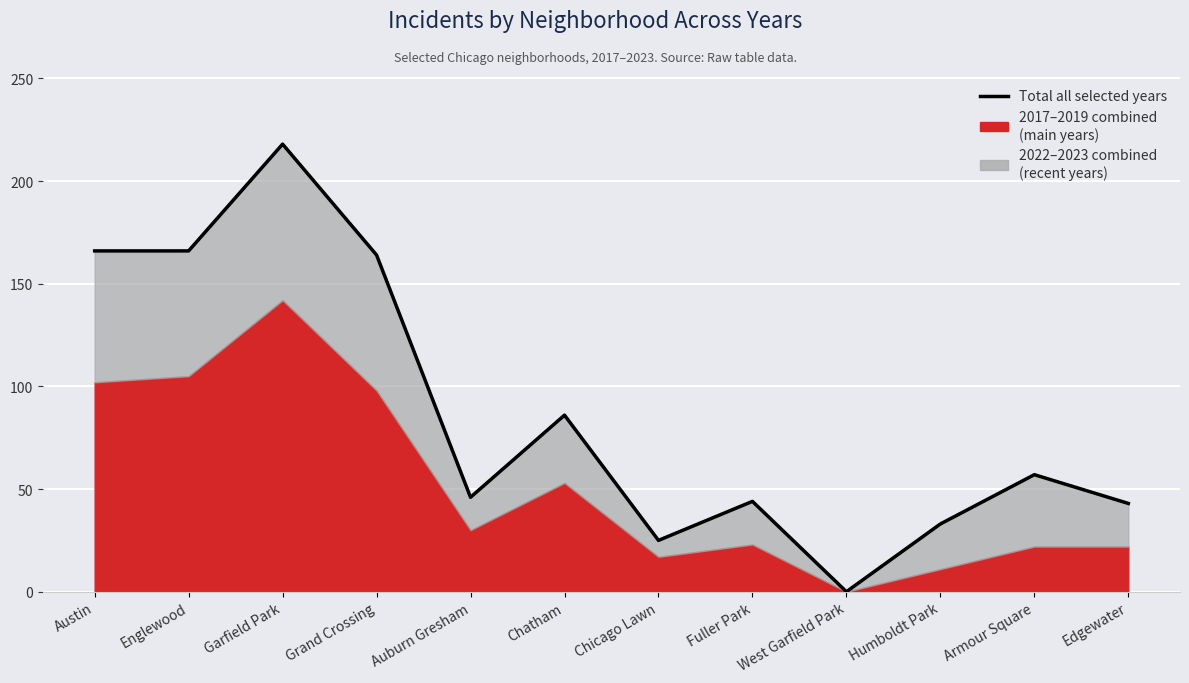

List the labels in order of value, smallest first.

West Garfield Park, Chicago Lawn, Humboldt Park, Edgewater, Fuller Park, Auburn Gresham, Armour Square, Chatham, Grand Crossing, Austin, Englewood, Garfield Park